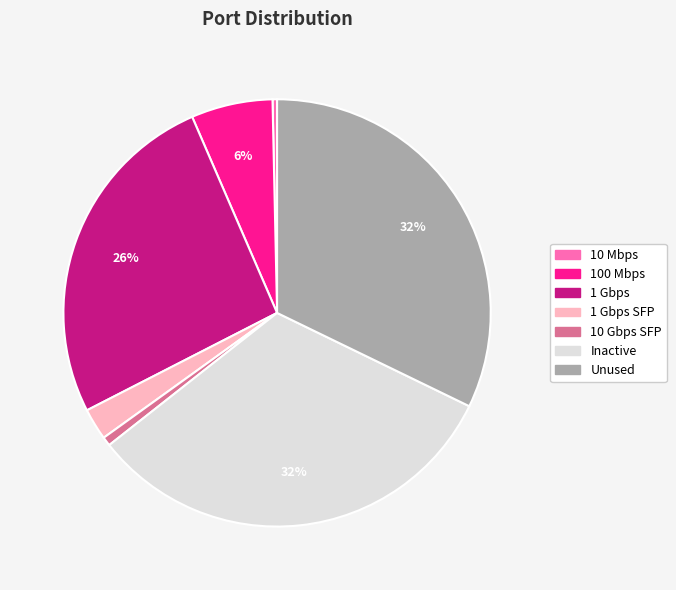

To the nearest percent, what is the average slice percentage?

14%